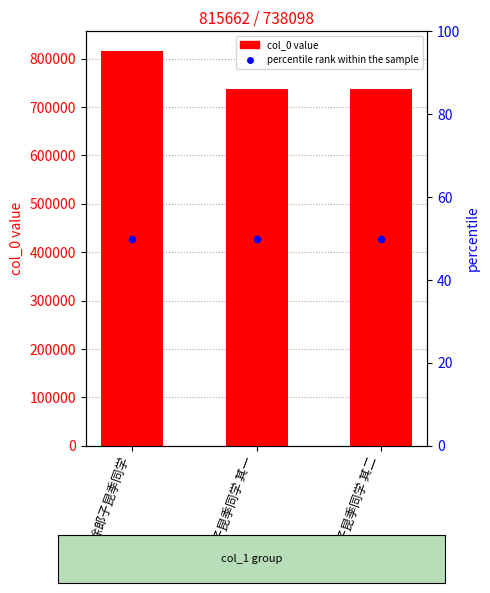

Which series contains the highest Y value?

col_0